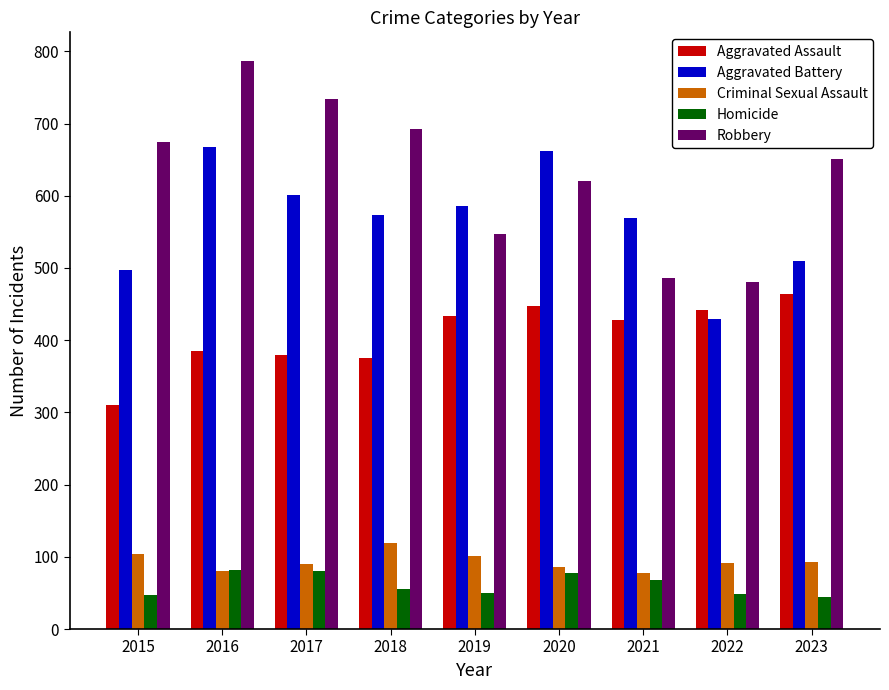

True or false: Aggravated Battery has a value of 752 at 2021.

False